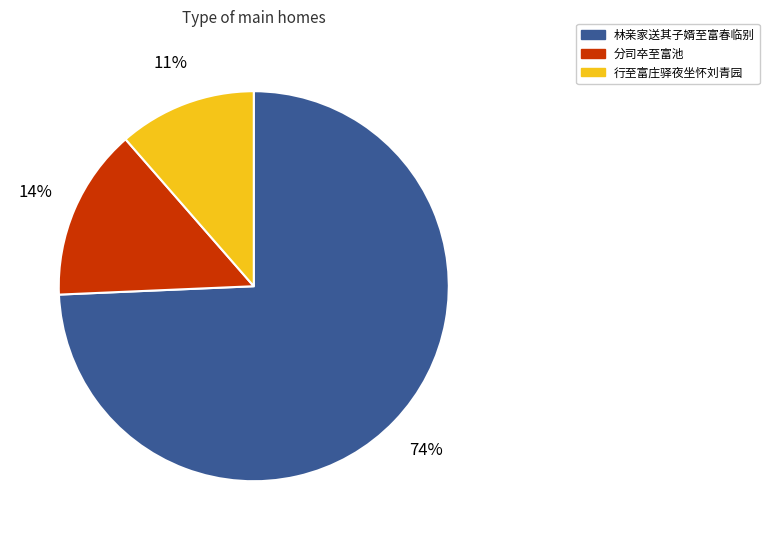

Is there any slice that represents more than half of the pie?

Yes